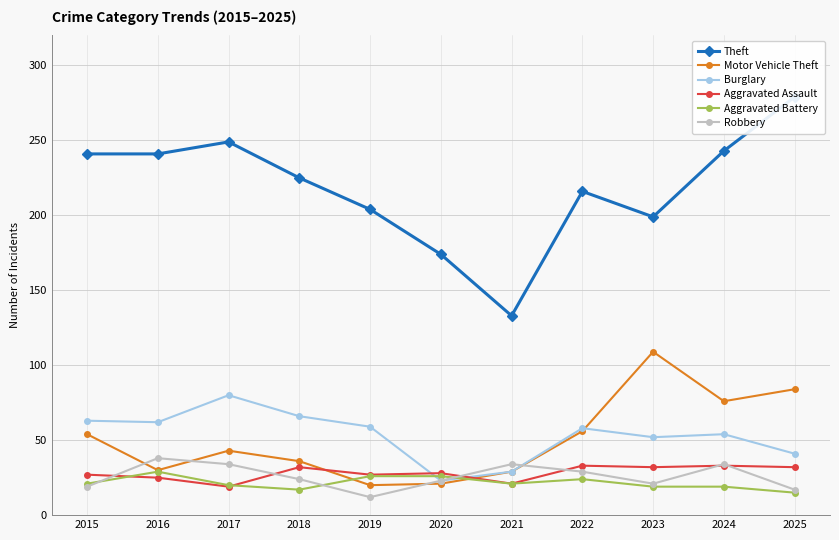

The value of Theft at 2023 is 199. True or false?

True